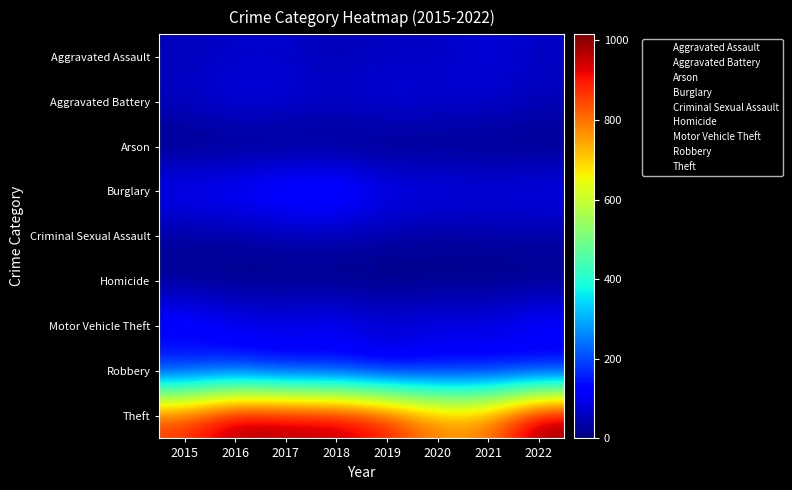

At which category is the sum across all series the highest?

2016